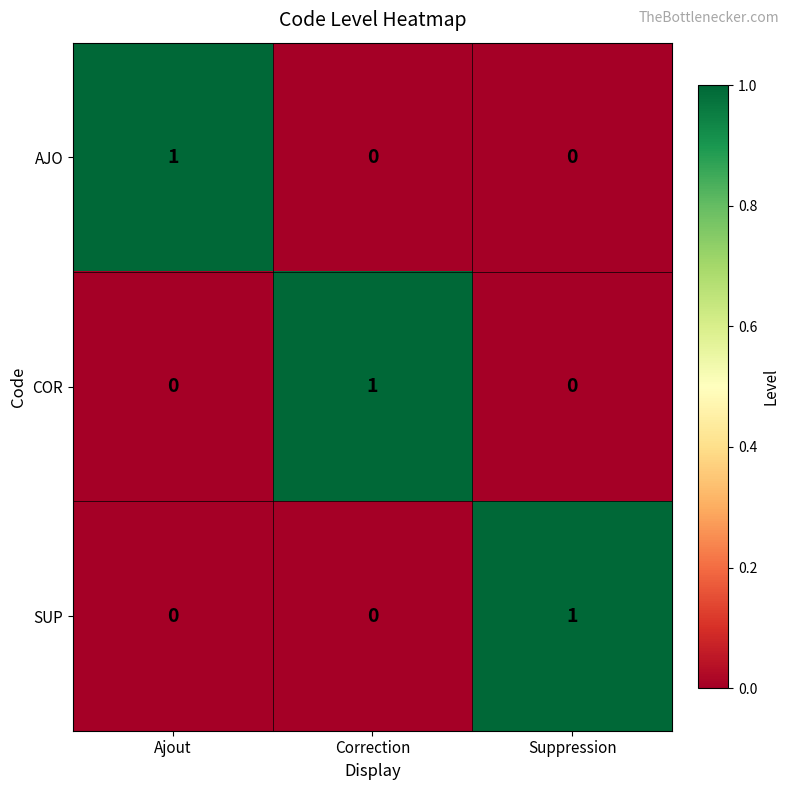

Is it true that AJO equals -1 at Suppression?

False